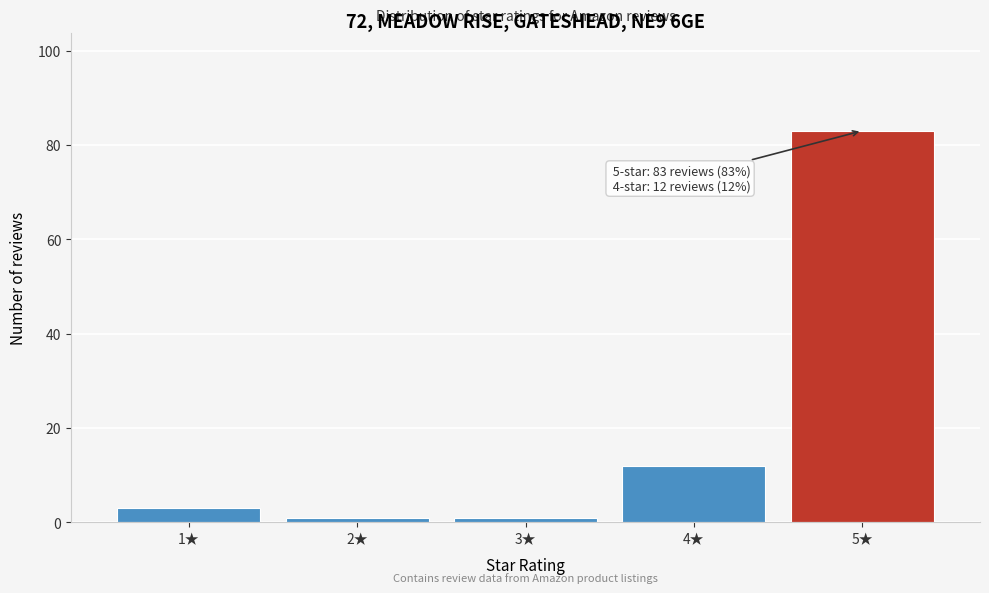

Reading left to right, transcribe all the data shown in this chart.

3	1	1	12	83